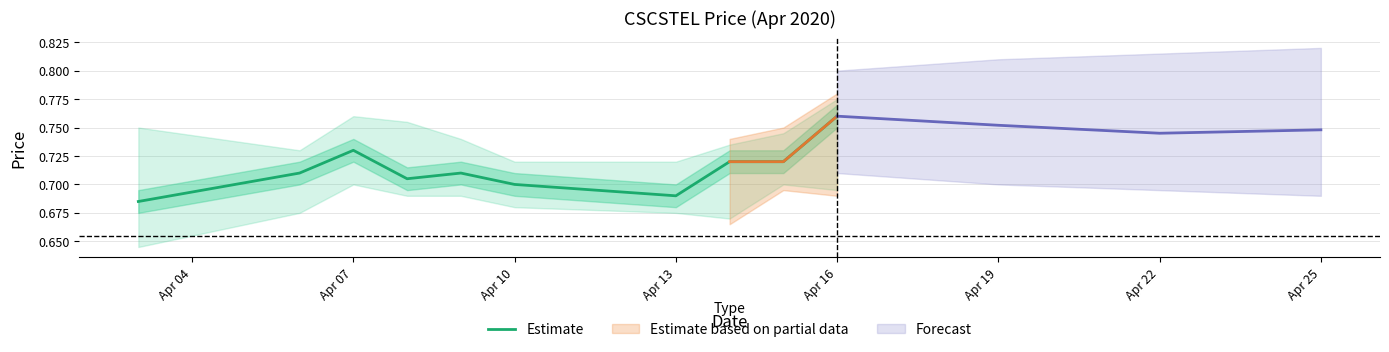

What is the difference between the maximum and minimum values?

0.1